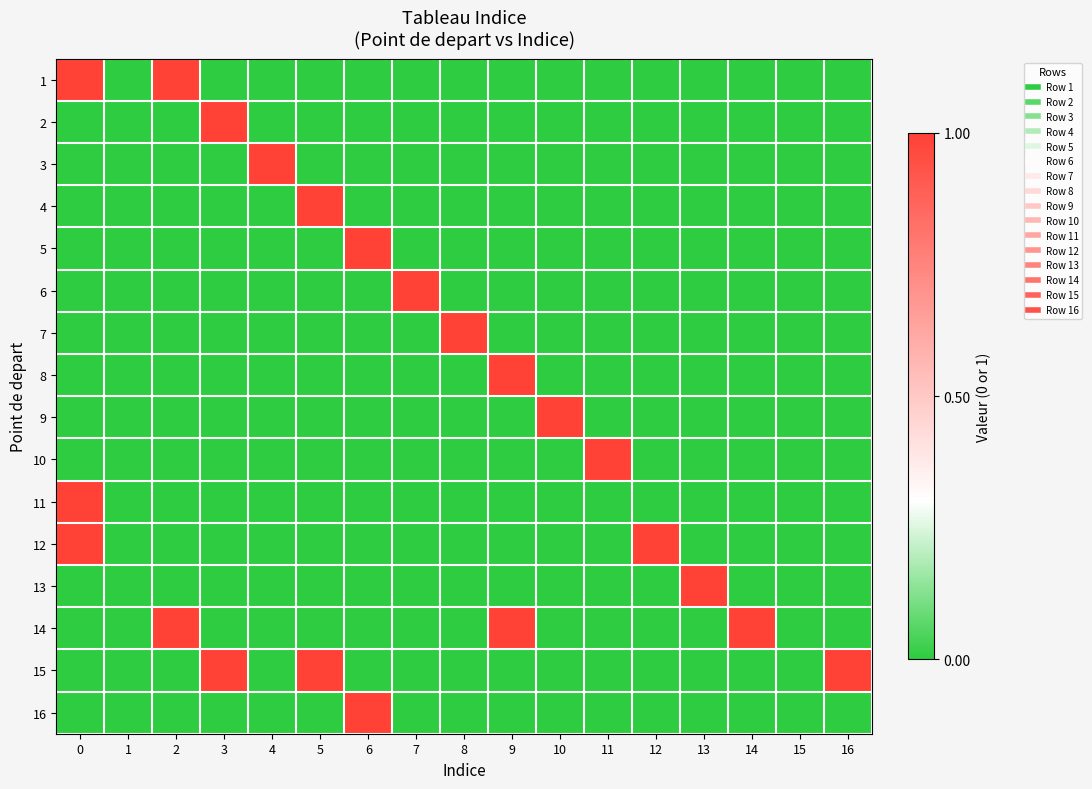

Between 13 and 7, which is larger?

13